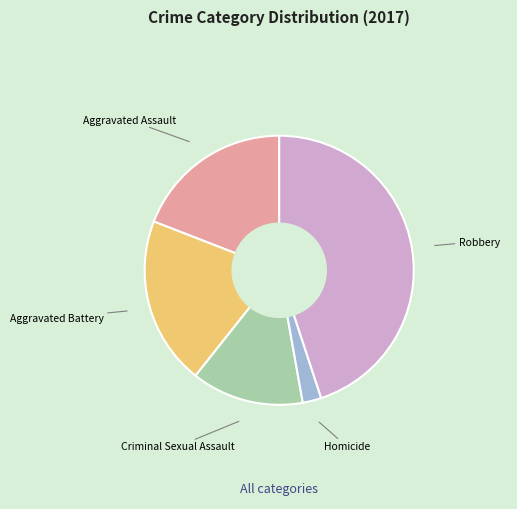

Which slice is the largest?

Robbery